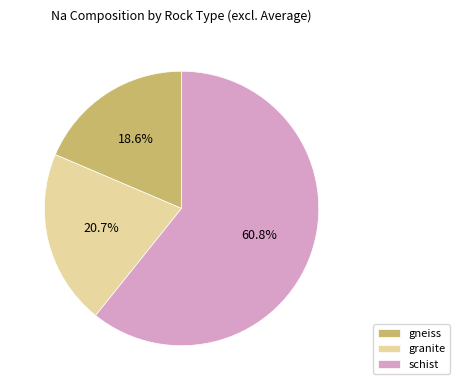

How many slices are in this pie chart?

3